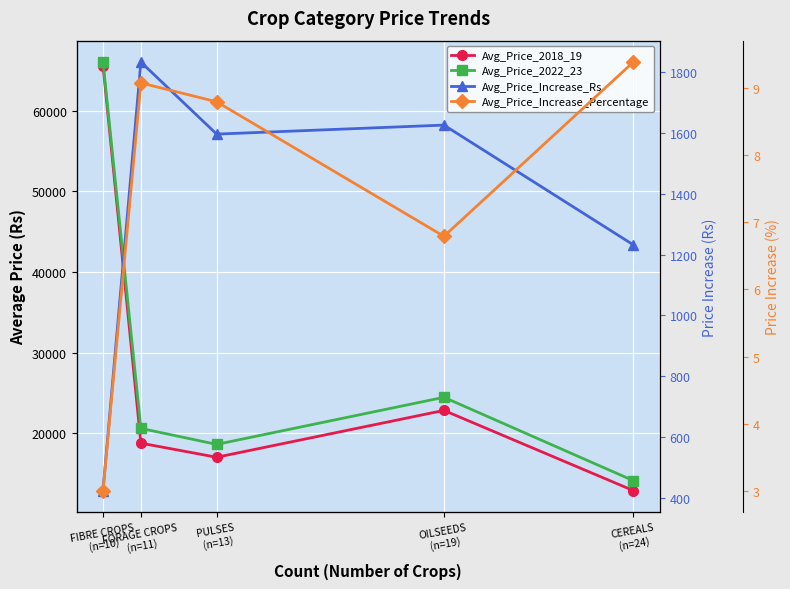

How many lines are shown in the chart?

4